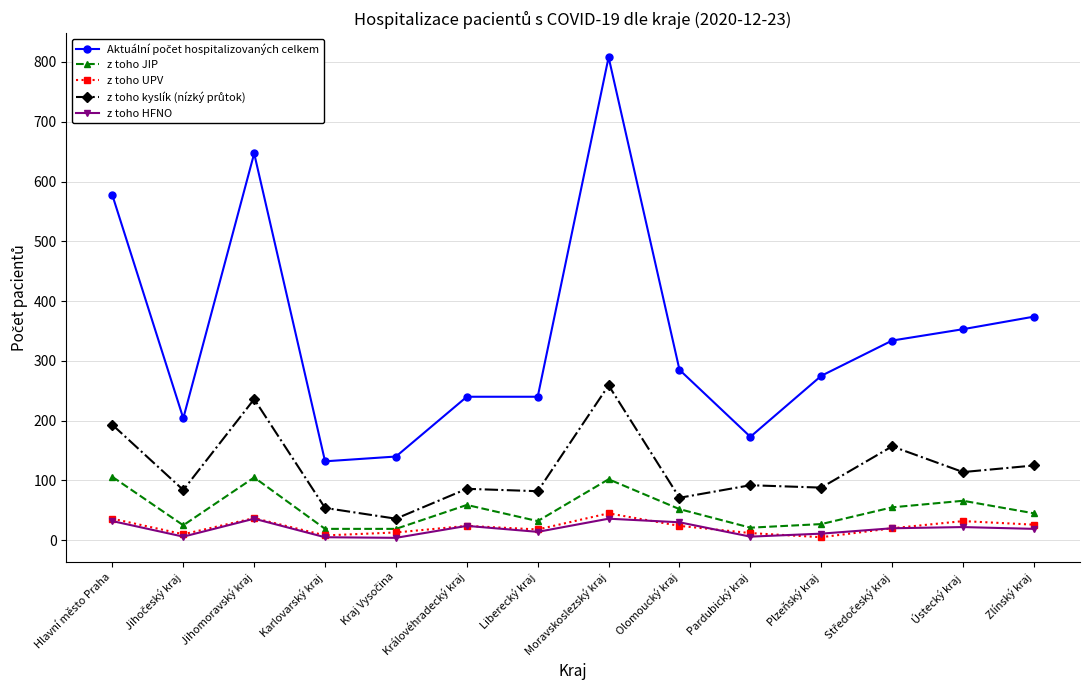

What is the value of the z toho JIP point at the 1st from the left?

106